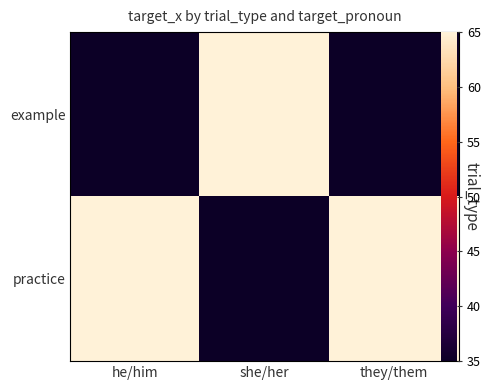

At which label is example closest to 50?

he/him